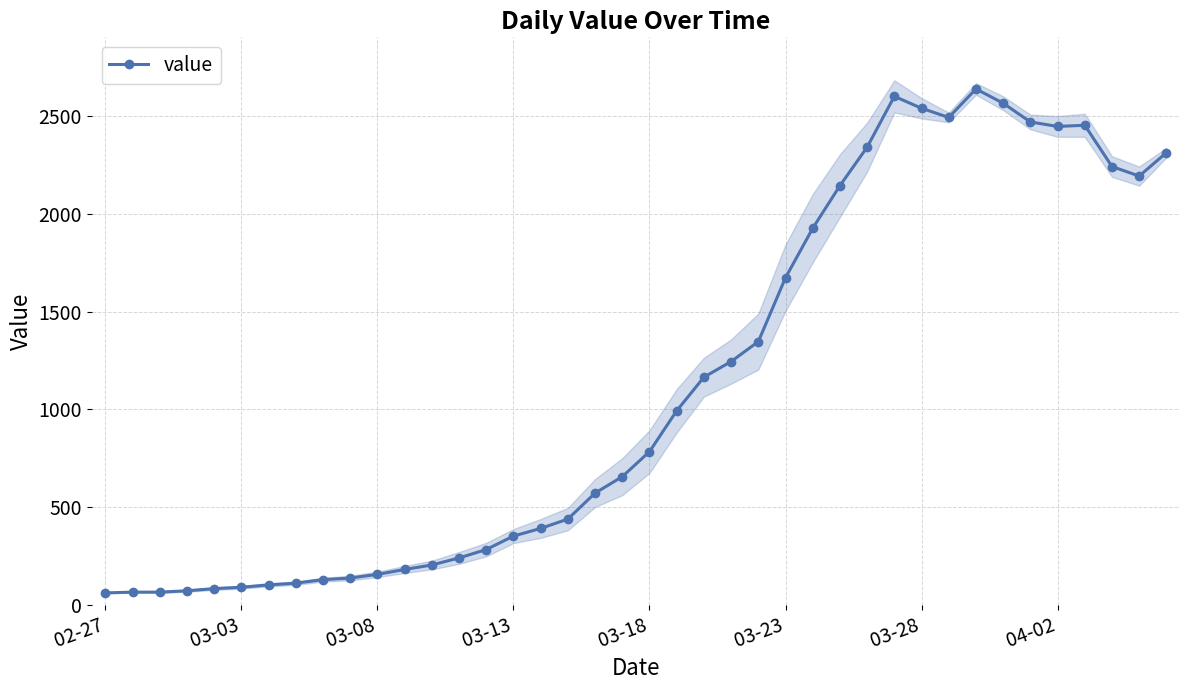

How many values in the value series are below 784?

20